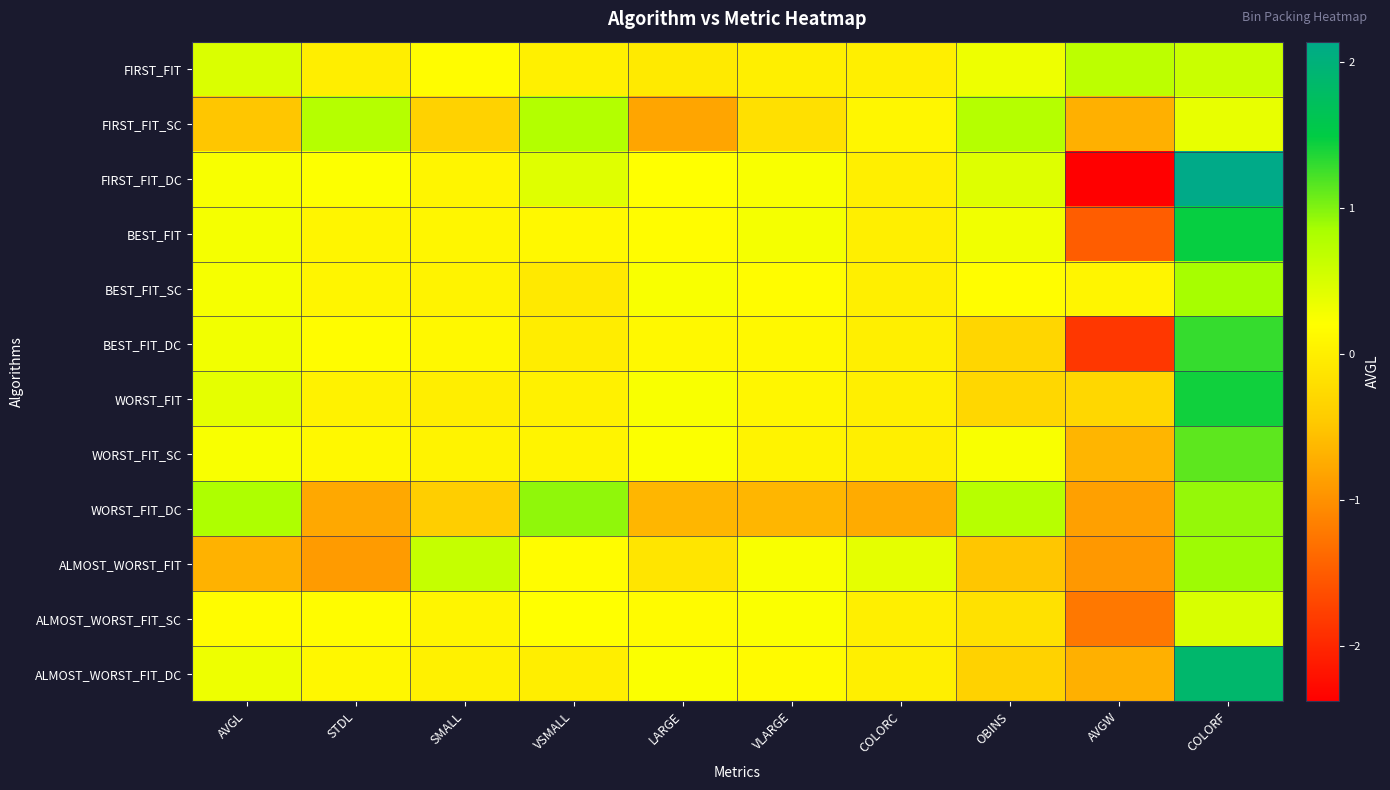

What is the total value across all series at STDL?

0.1